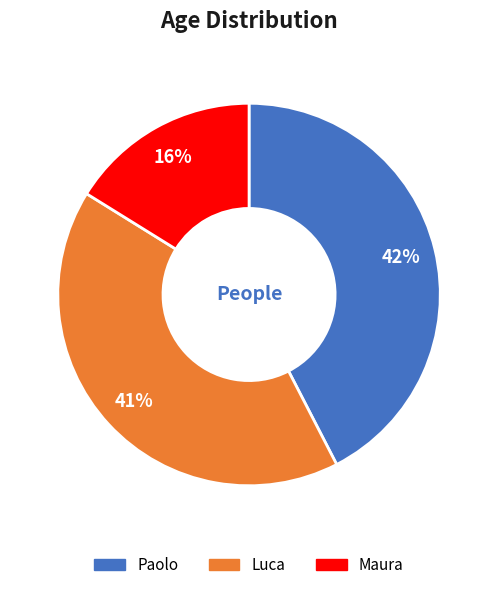

What is the largest slice in the pie chart?

Paolo